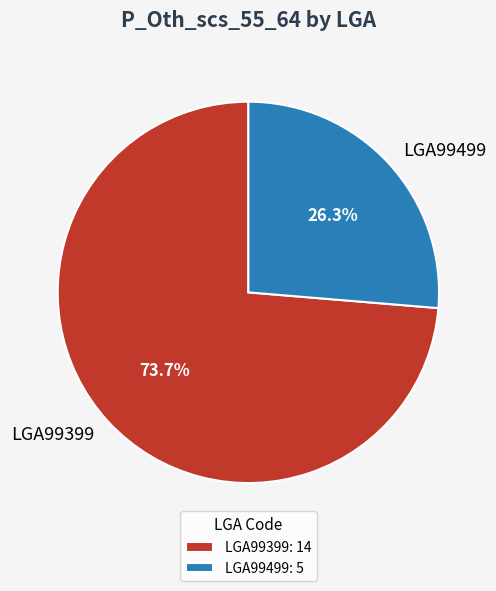

Is there any slice that represents more than half of the pie?

Yes